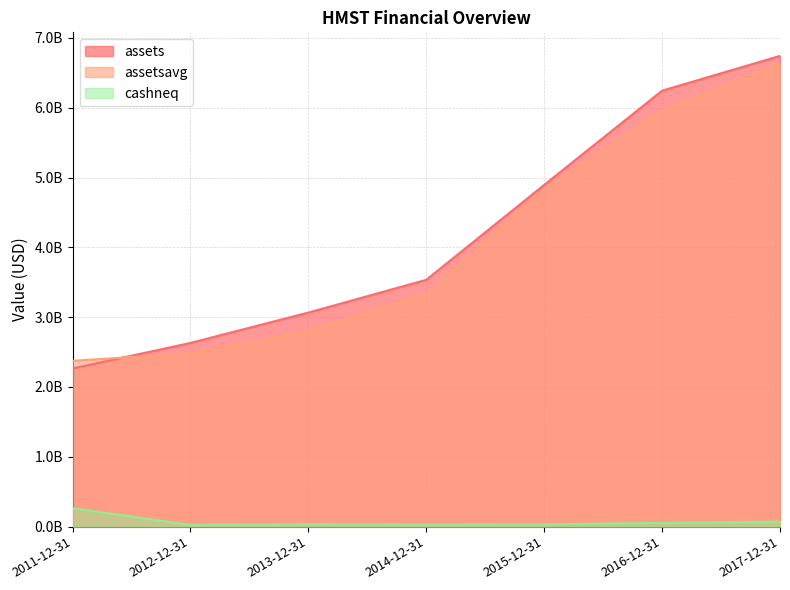

Which series changed the most between 2011-12-31 and 2016-12-31?

assets